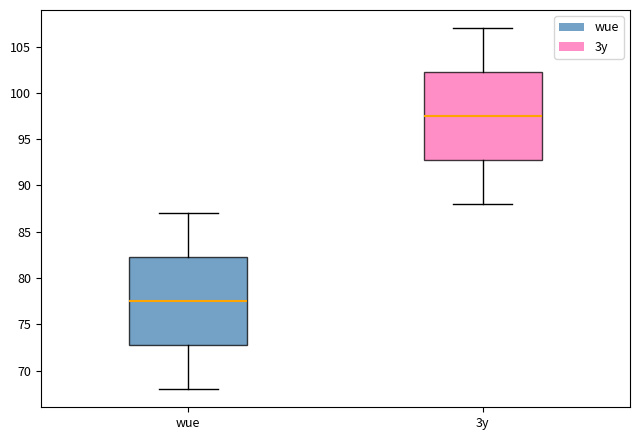

Which box has the highest median line?

3y